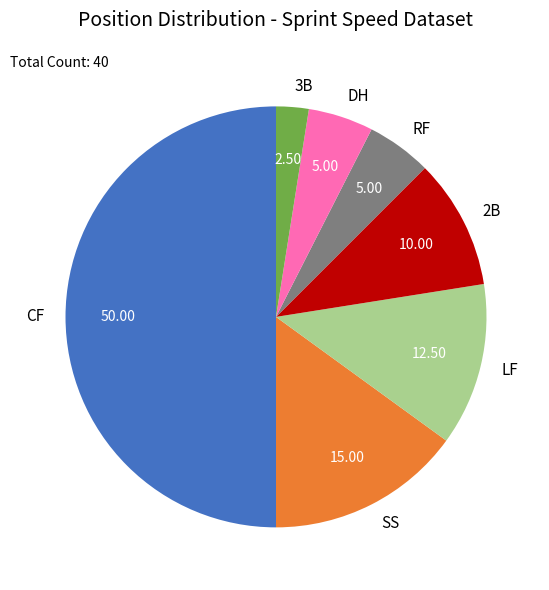

Between CF and 2B, which is larger?

CF